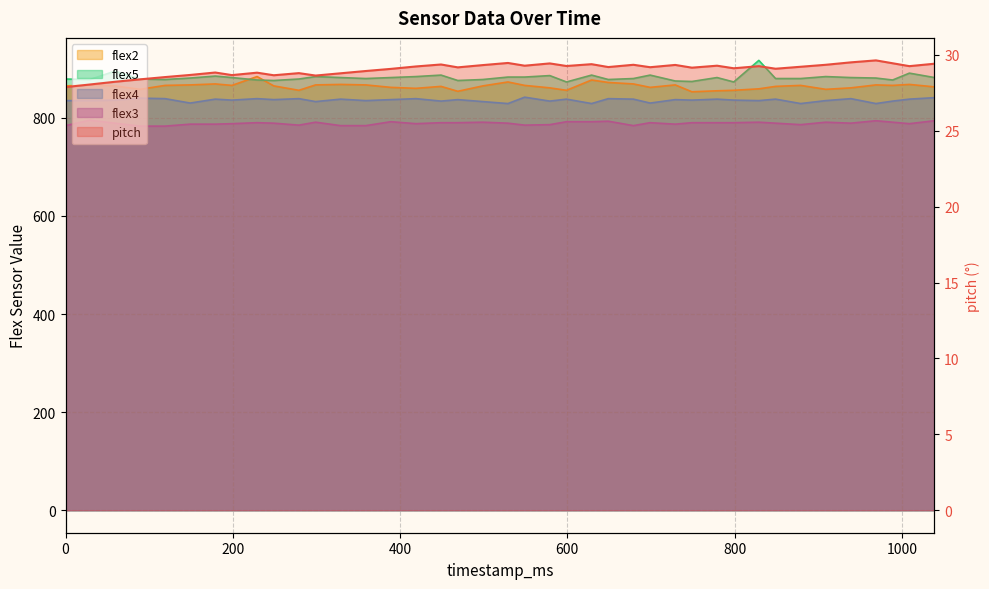

How many values in the flex2 series are below 865?

17